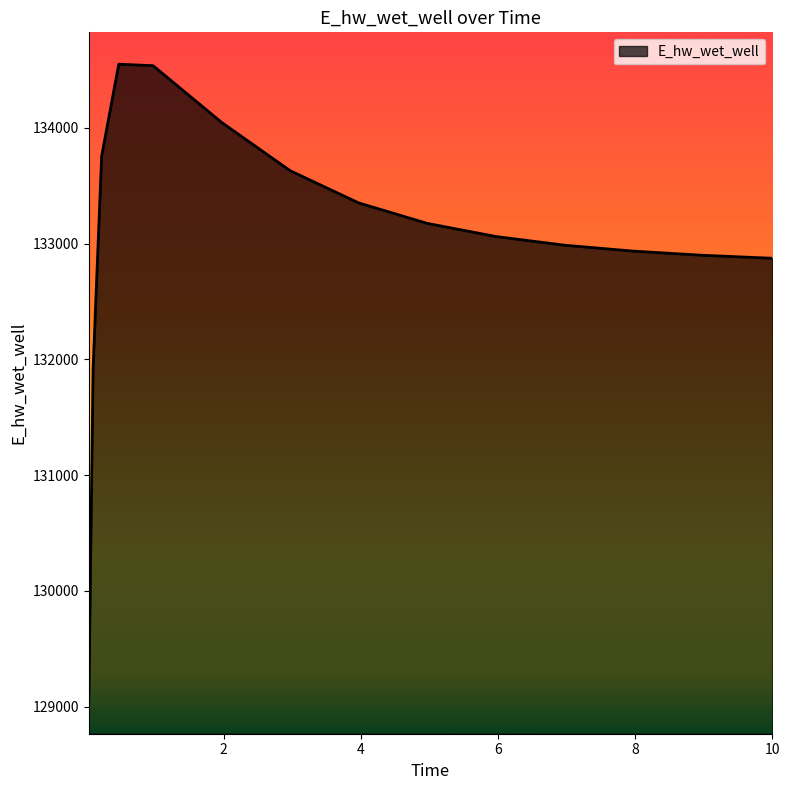

What is the smallest value displayed?

129040.8